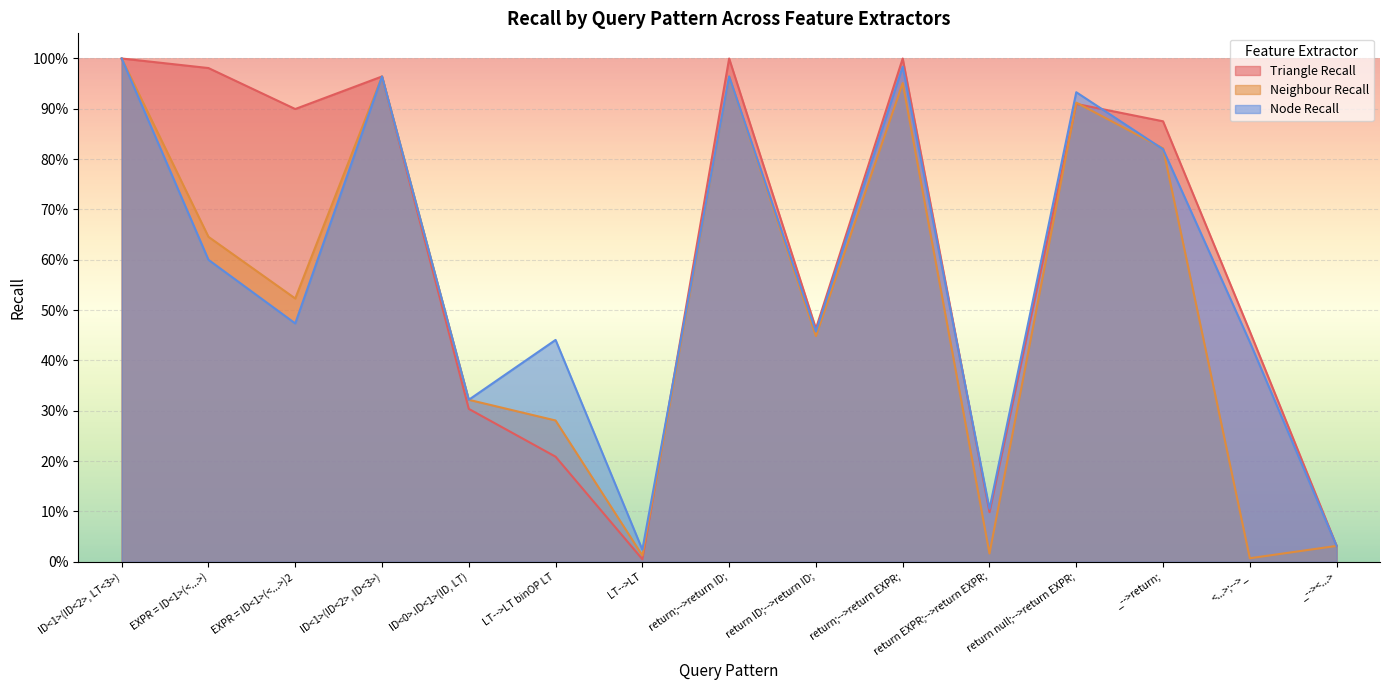

Which series has the largest range (max minus min)?

Triangle Recall